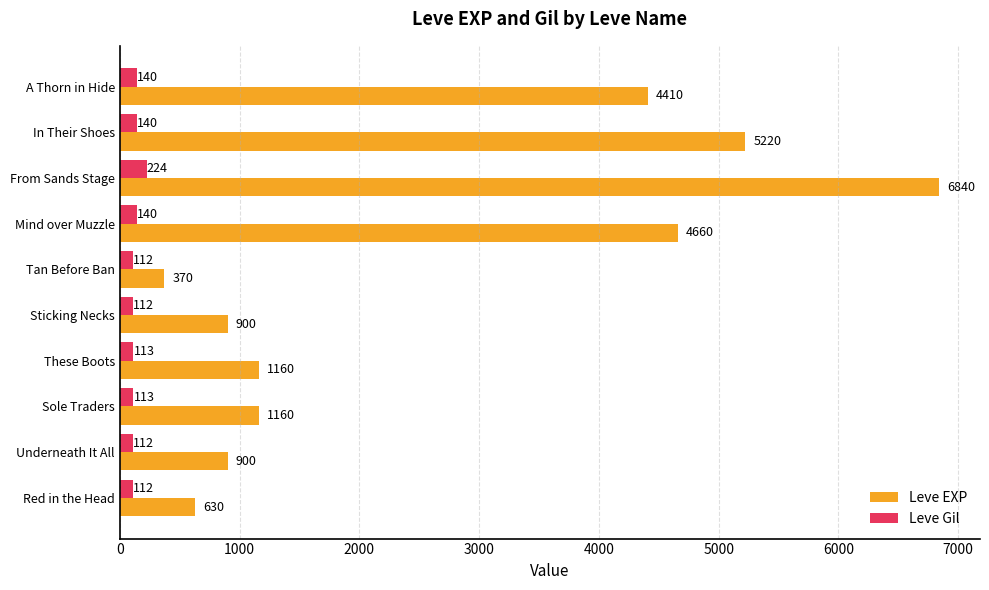

At which label is Leve EXP closest to 3605?

A Thorn in Hide